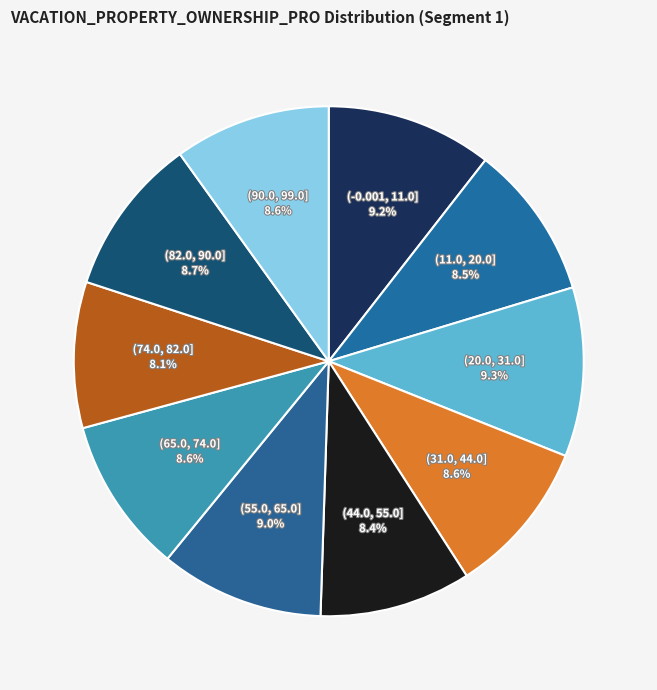

How many segments does this pie chart have?

10